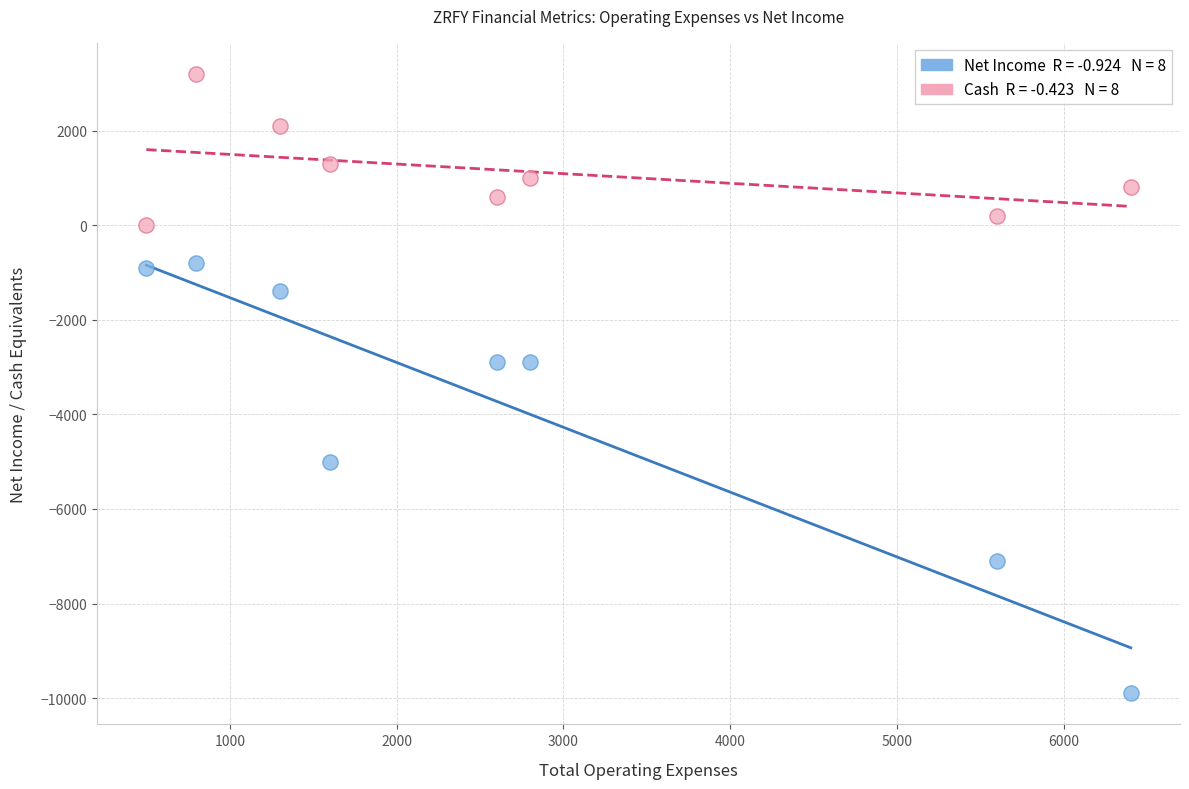

Across all data points, what is the range of Y values (max minus min)?

13100